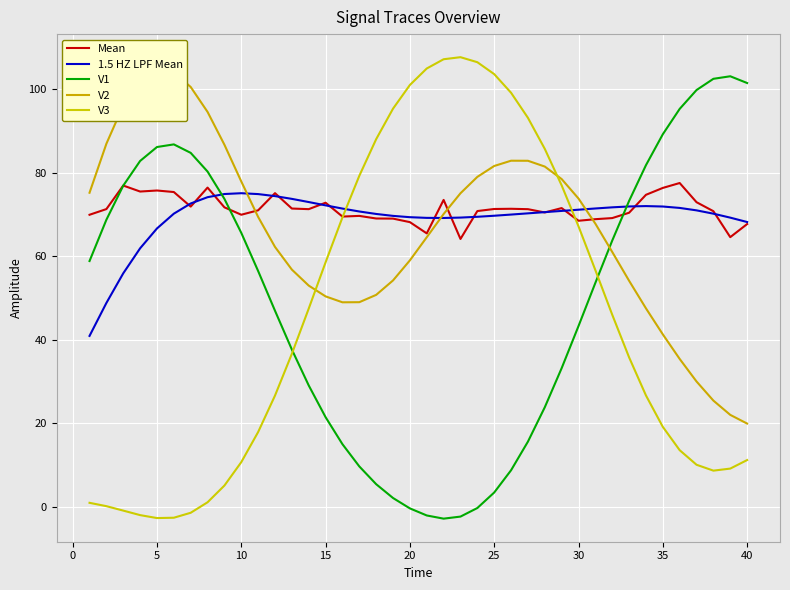

What is the lowest value of the 1.5 HZ LPF Mean series?

41.0